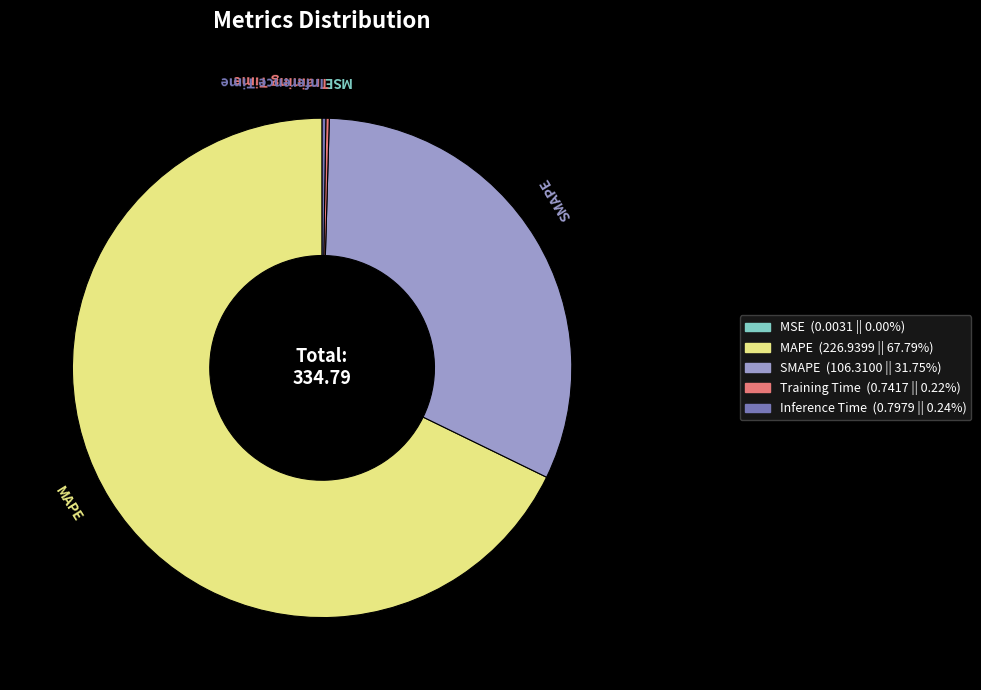

True or false: SMAPE accounts for 26% of the total.

False